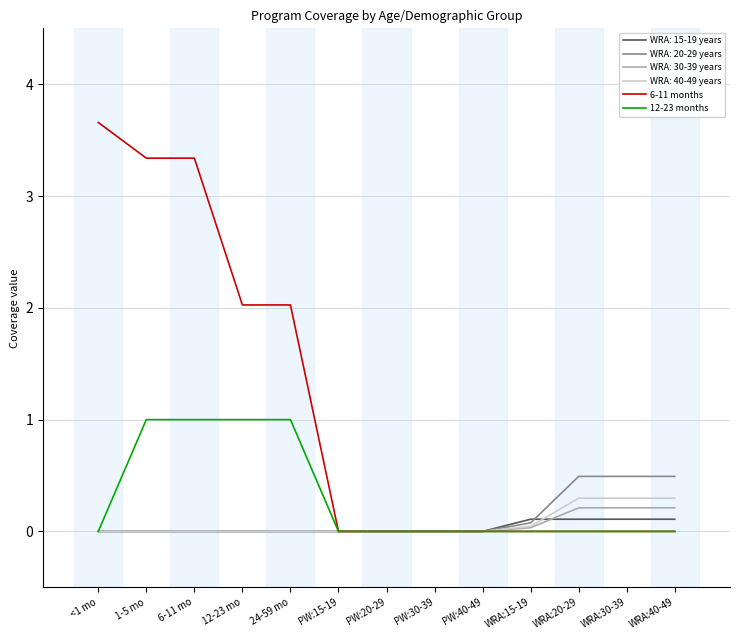

Which series has the largest total across all categories?

6-11 months